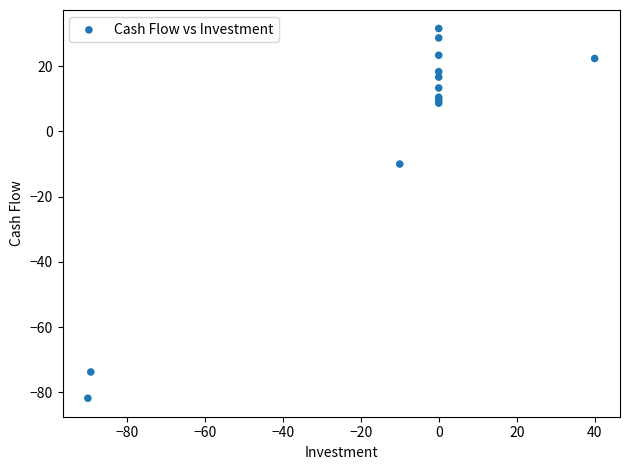

What Y value in the scatter plot is closest to -25?

-10.0